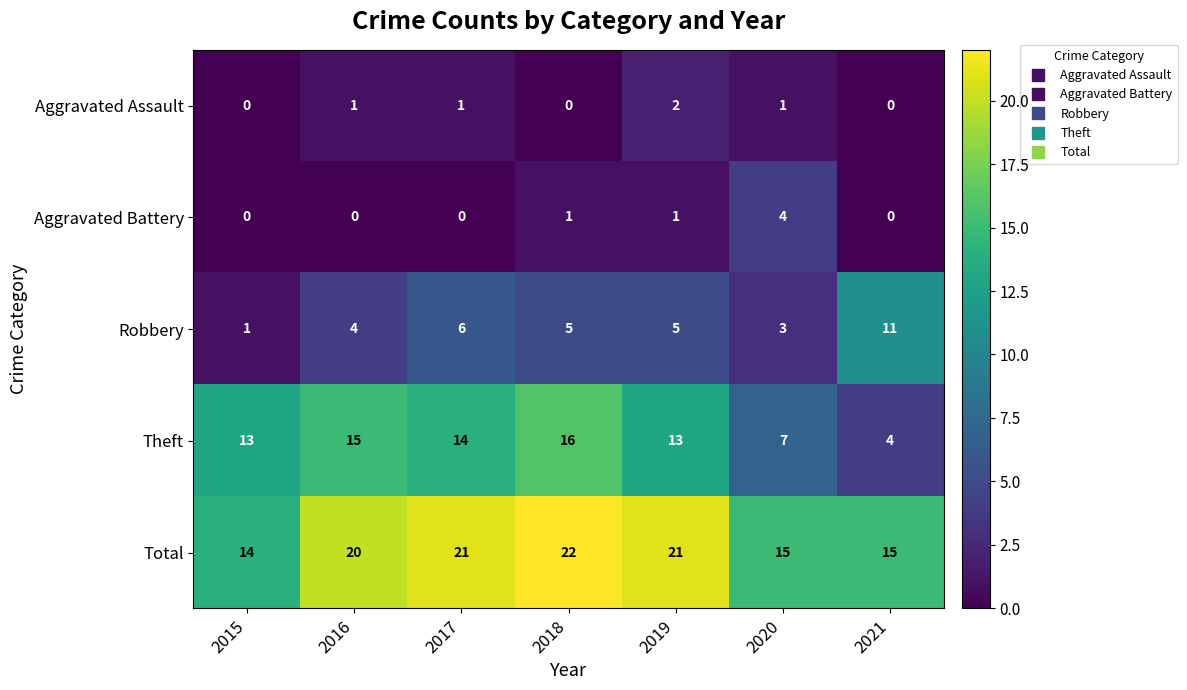

Count the number of categories in the chart.

7